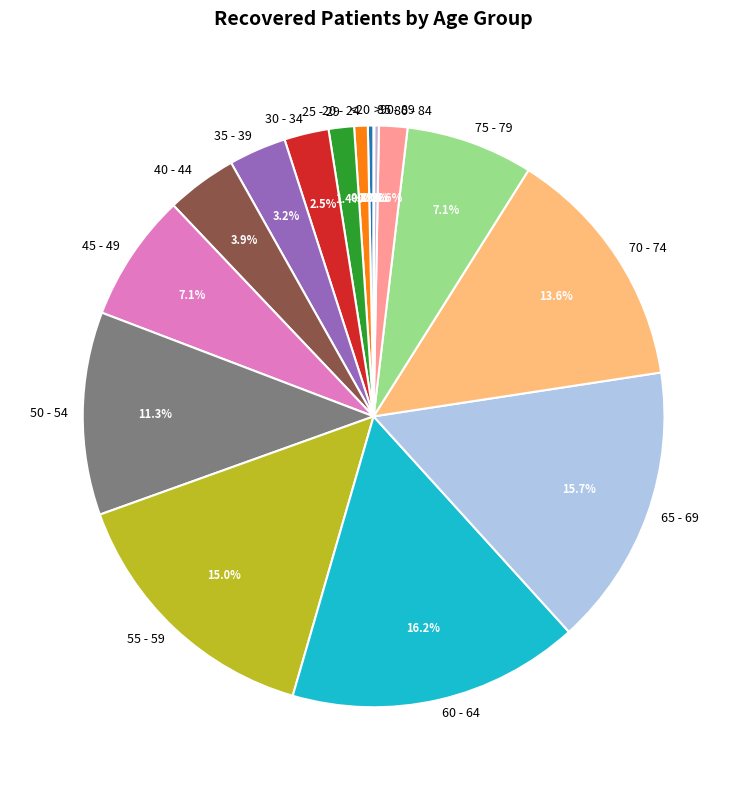

True or false: 70 - 74 accounts for 26% of the total.

False